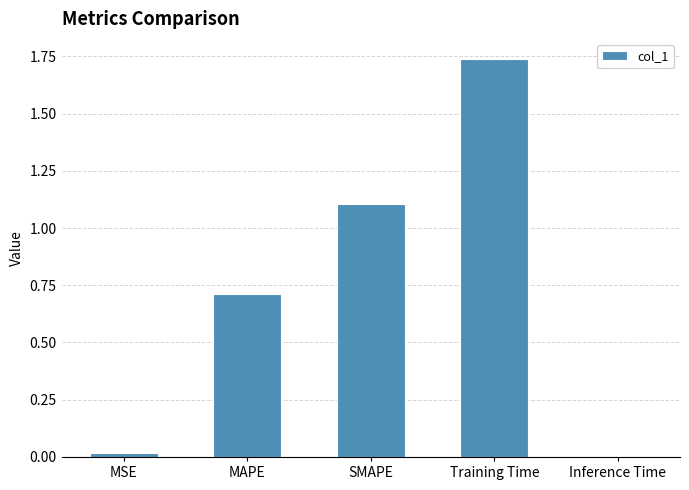

At which category does the chart reach its peak across all series?

Training Time